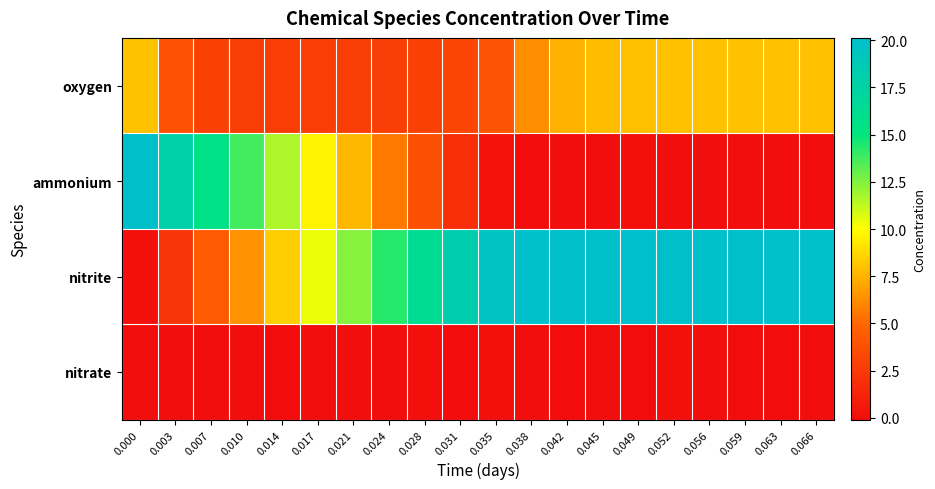

Which has a higher value, 0.024 or 0.042?

0.042